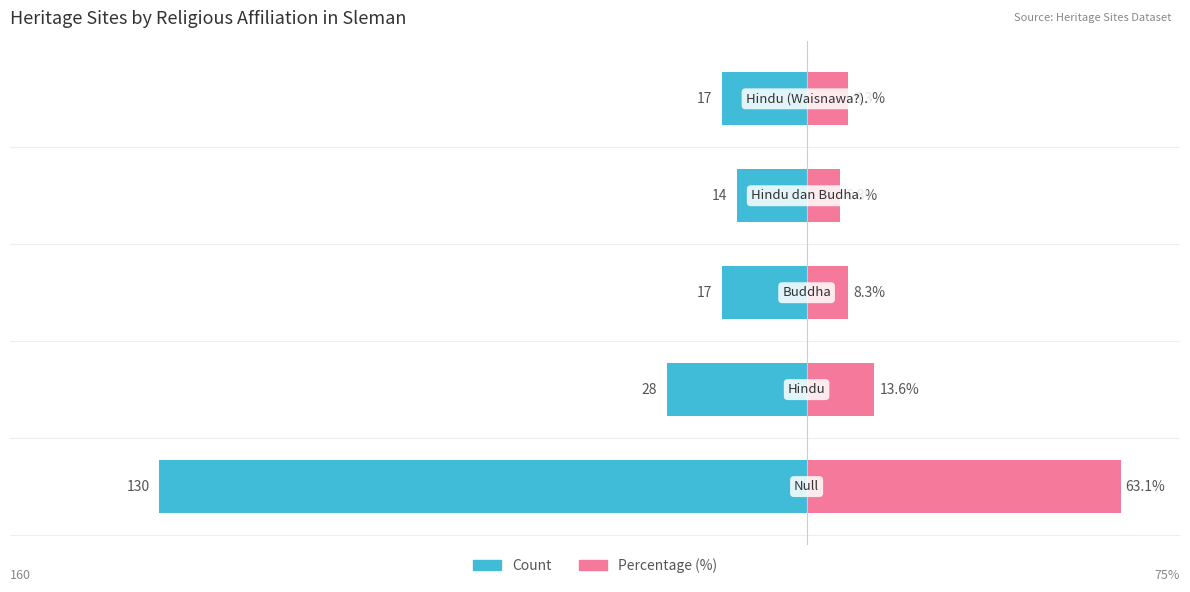

Reading right to left, transcribe all the data shown in this chart.

Count: 4=-17.0	3=-14.0	2=-17.0	1=-28.0	0=-130.0
Percentage (%): 4=8.3	3=6.8	2=8.3	1=13.6	0=63.1